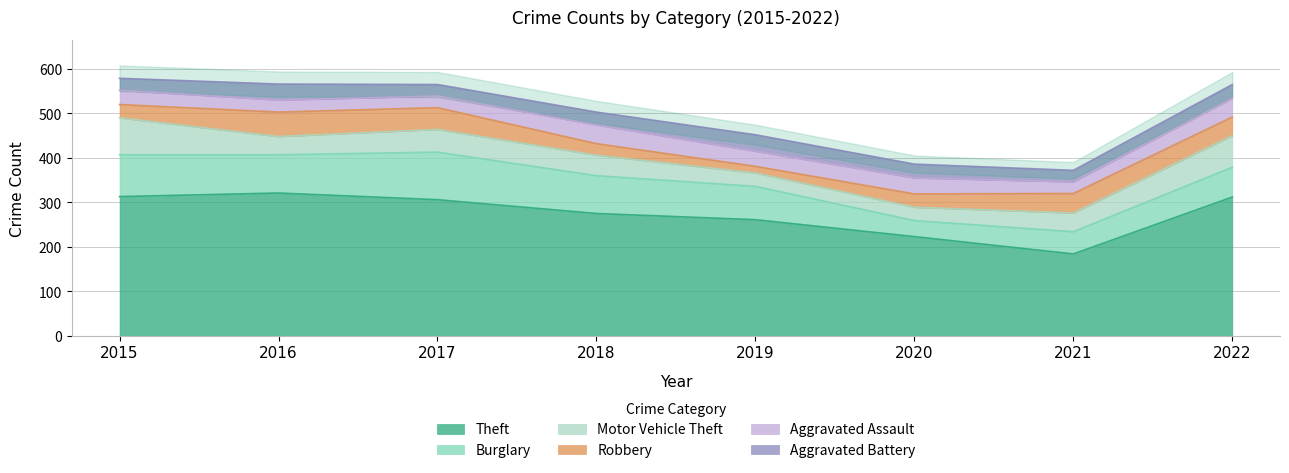

At how many categories does at least one series exceed 54?

8